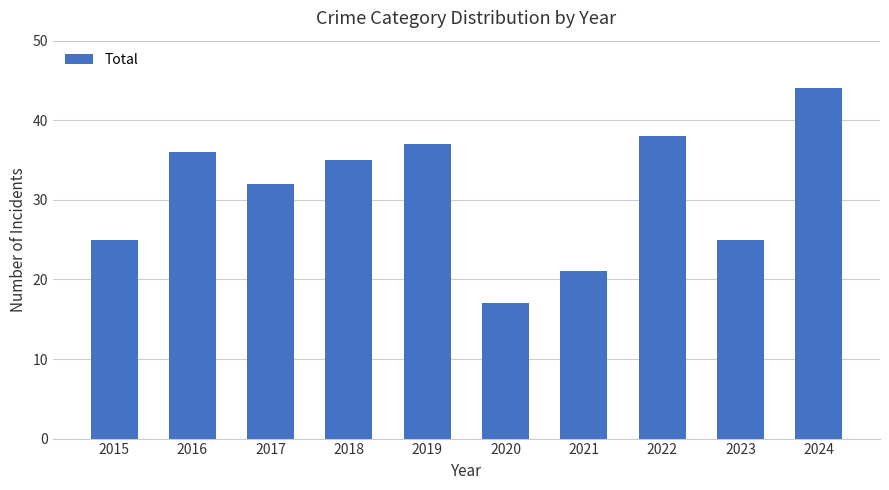

Reading left to right, transcribe all the data shown in this chart.

25	36	32	35	37	17	21	38	25	44